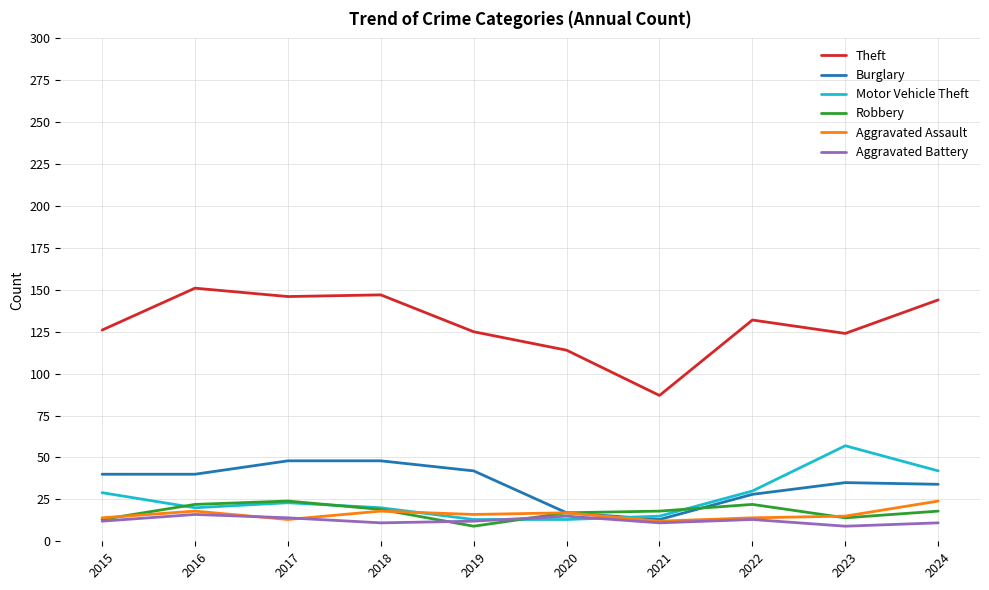

Is it true that Aggravated Assault equals 5 at 2019?

False